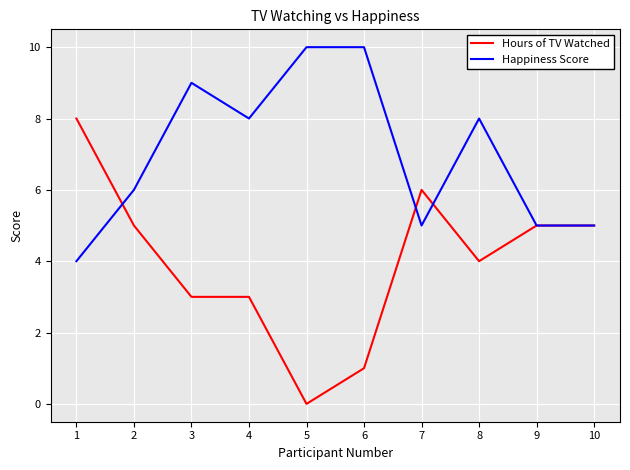

Reading right to left, transcribe all the data shown in this chart.

Hours of TV Watched: 10=5	9=5	8=4	7=6	6=1	5=0	4=3	3=3	2=5	1=8
Happiness Score: 10=5	9=5	8=8	7=5	6=10	5=10	4=8	3=9	2=6	1=4